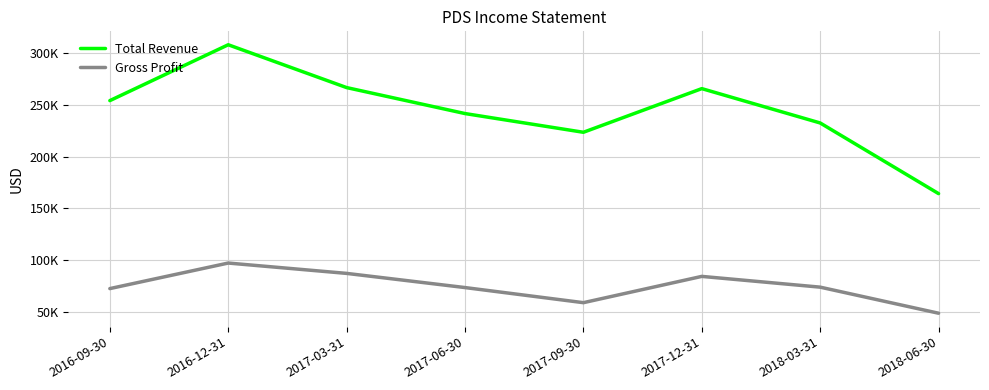

What are all the series names shown in the legend?

Total Revenue, Gross Profit